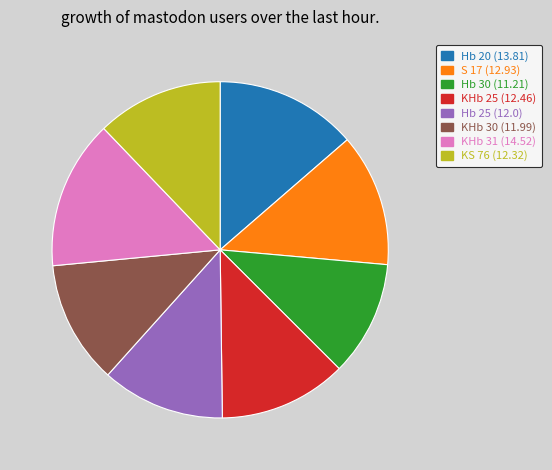

How many segments does this pie chart have?

8